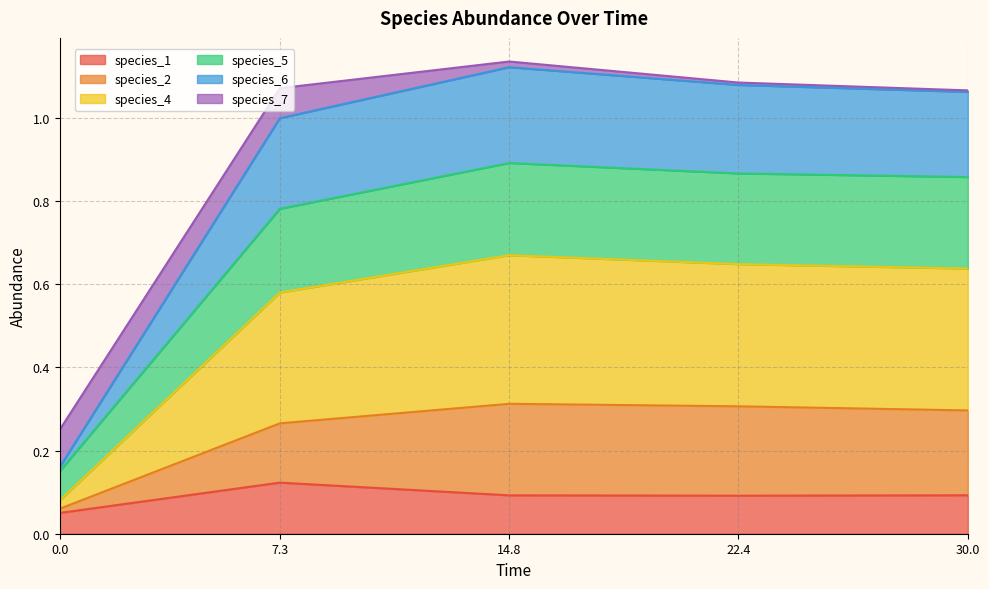

True or false: species_4 and species_5 intersect in this chart.

False